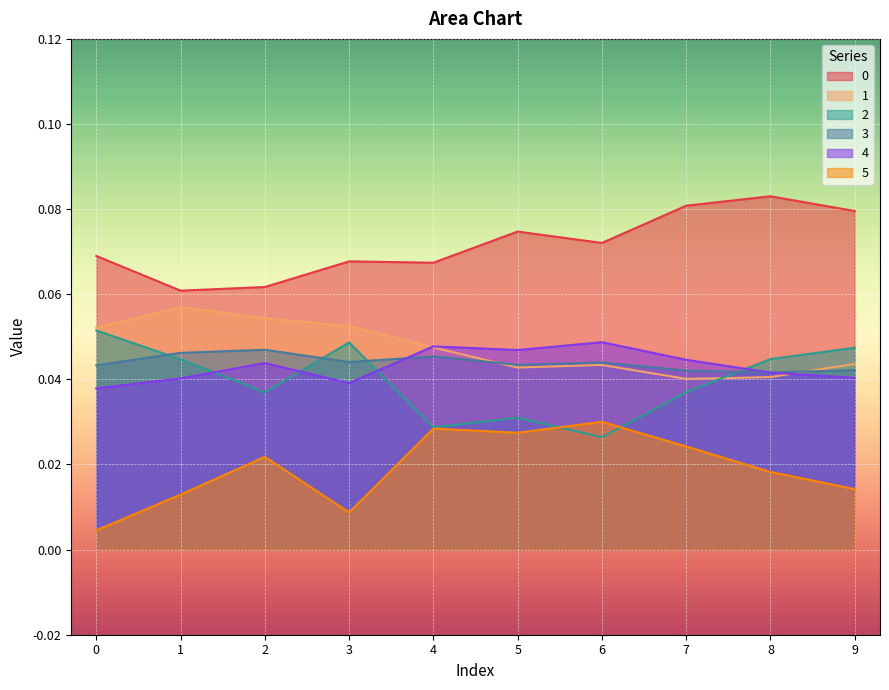

How many lines are shown in the chart?

6